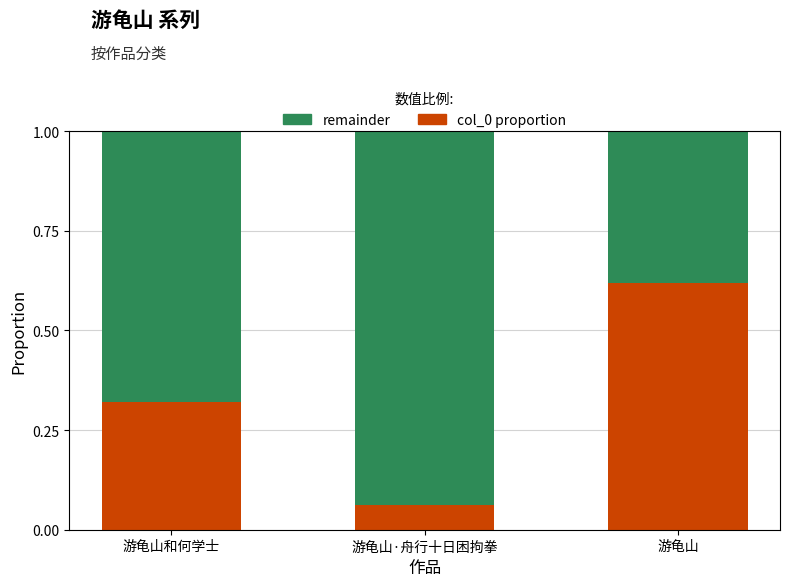

Rank the categories by col_0 proportion value from lowest to highest.

游龟山·舟行十日困拘拳, 游龟山和何学士, 游龟山